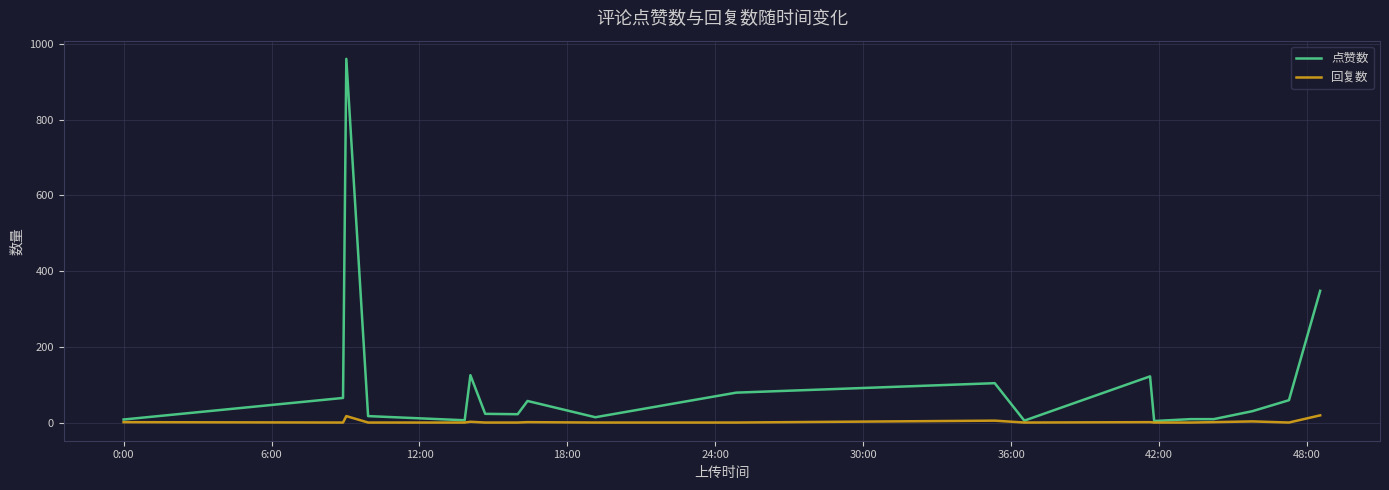

Which series has the largest total across all categories?

点赞数